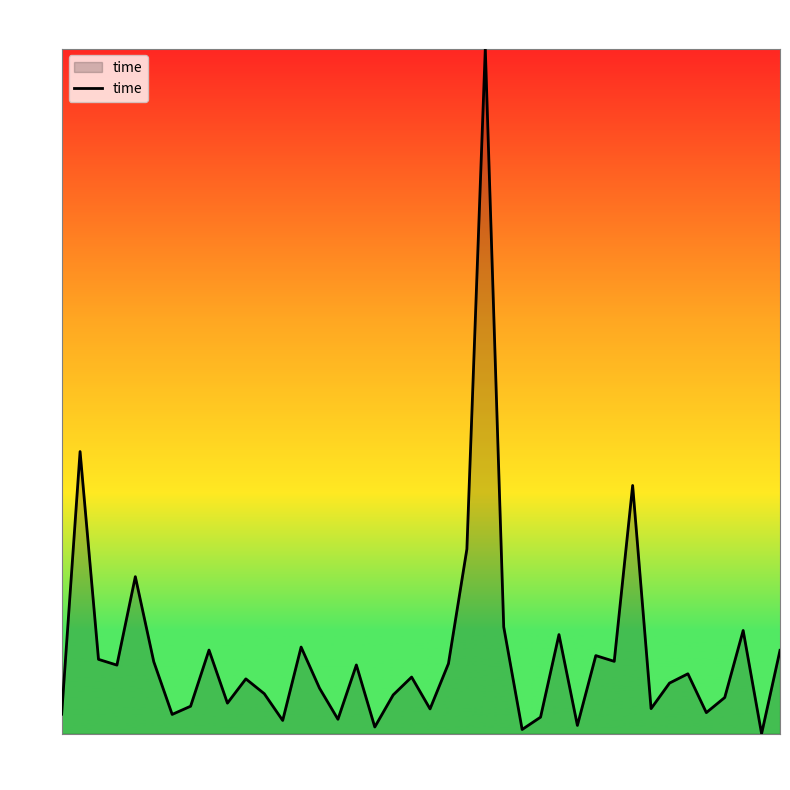

What is the difference between the maximum and minimum values?

14049291